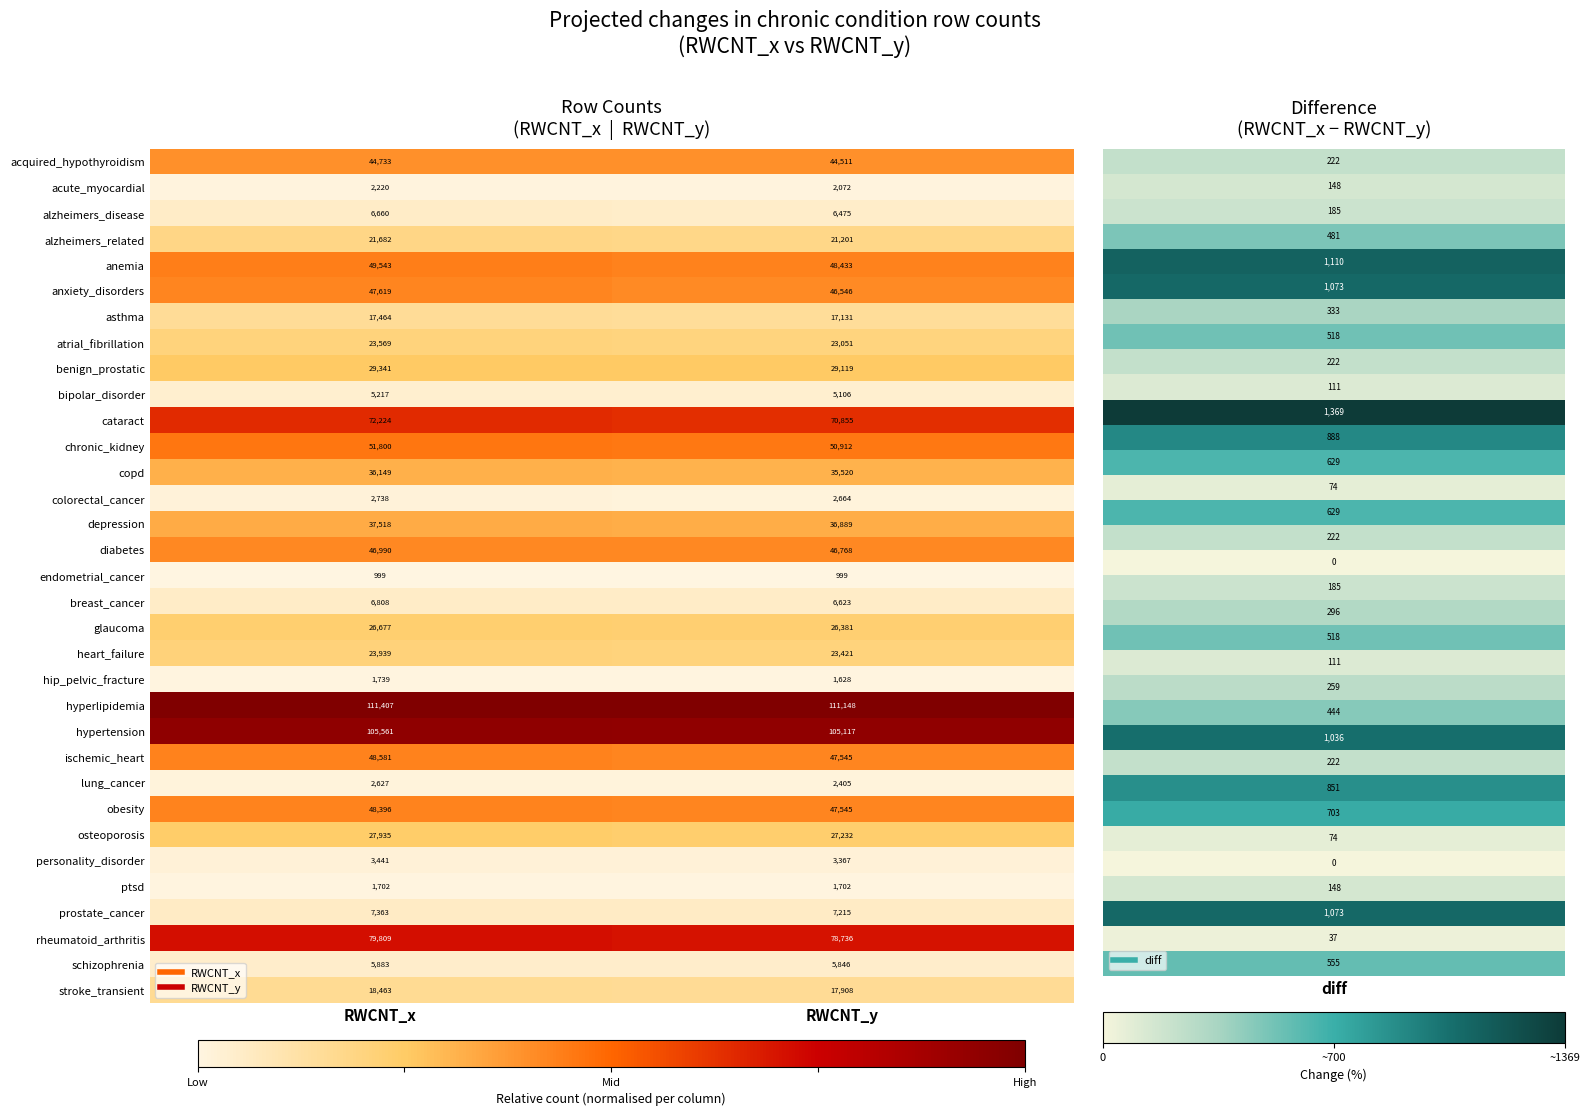

What is the difference between the highest and lowest values at RWCNT_x?

110408